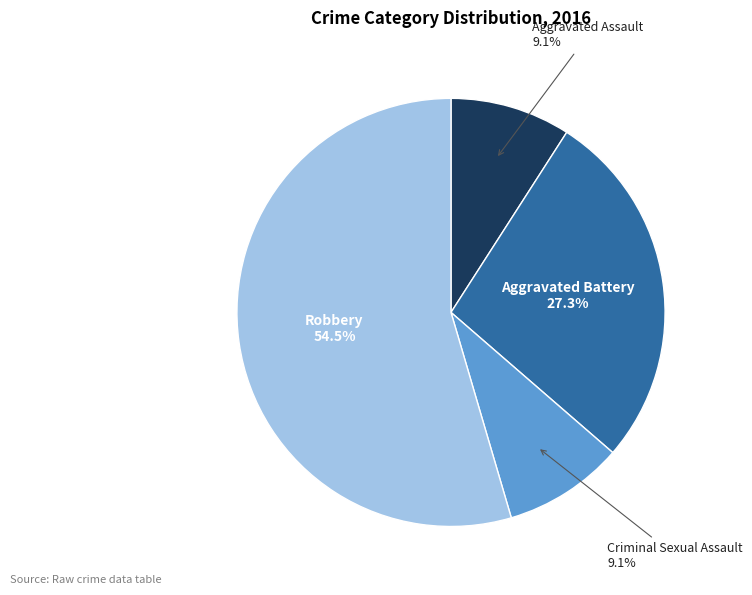

Count the number of slices in the pie.

4